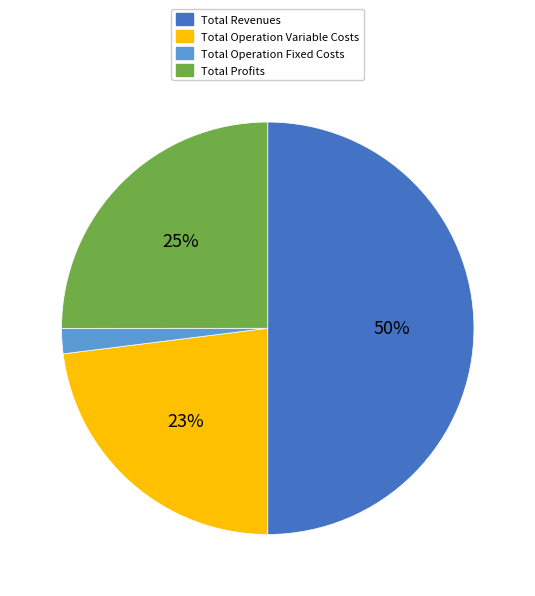

Which category has the smallest portion of the pie?

Total Operation Fixed Costs